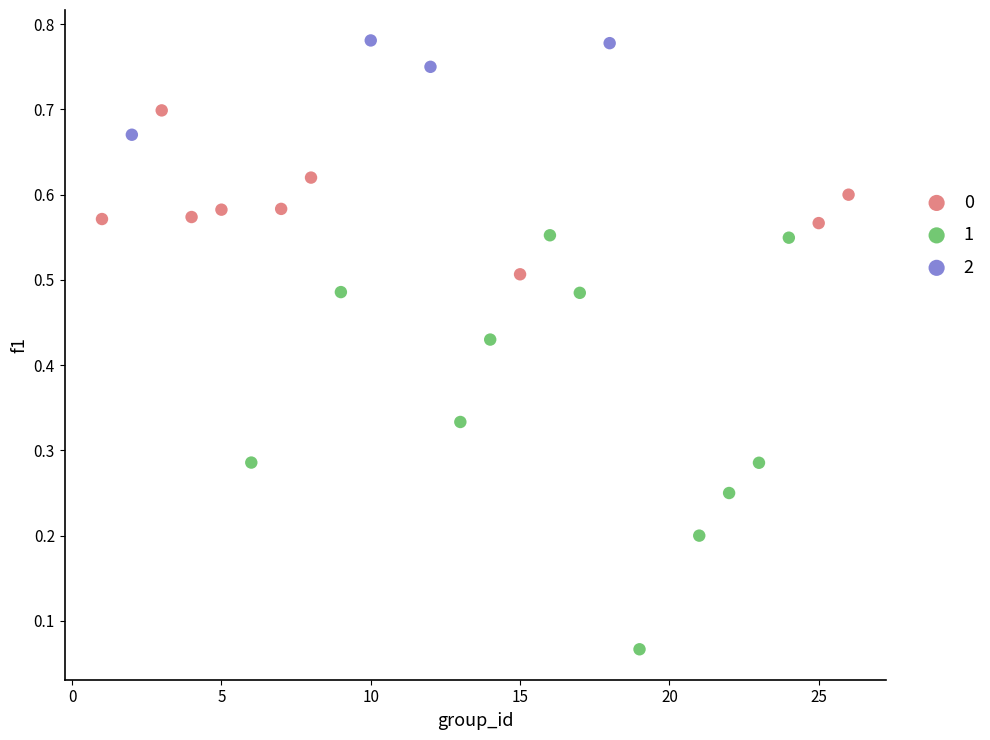

Which series reaches the maximum Y coordinate?

2